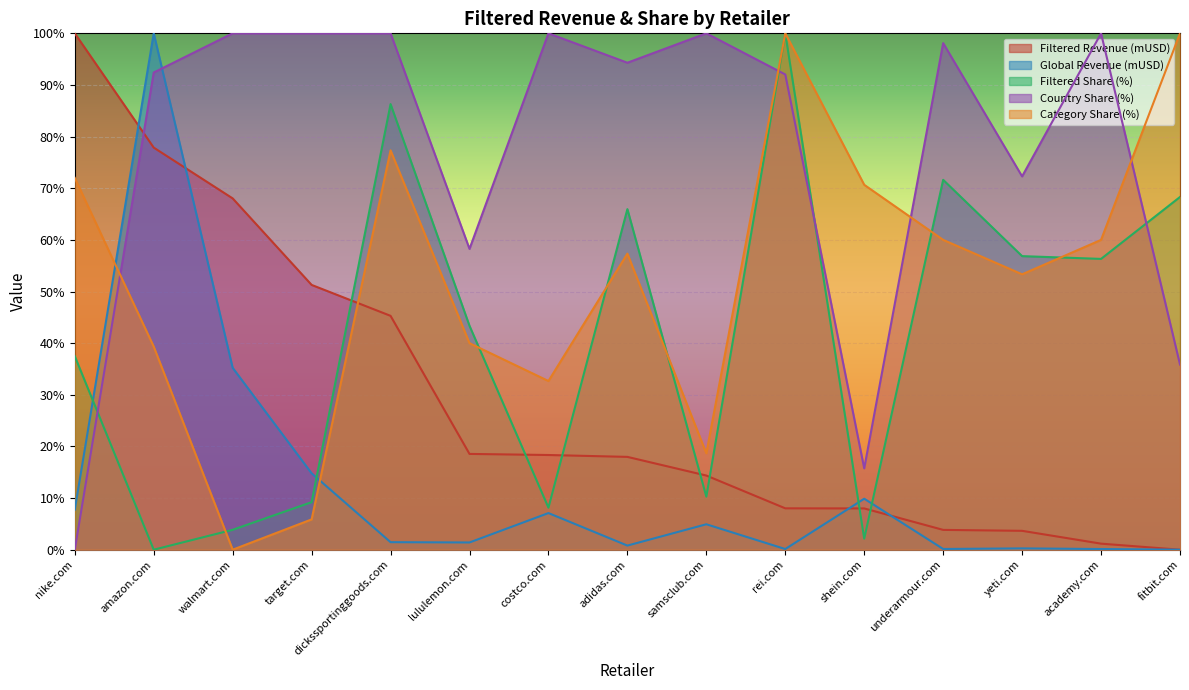

In Global Revenue (mUSD), how many points are higher than both neighbors (excluding endpoints)?

5